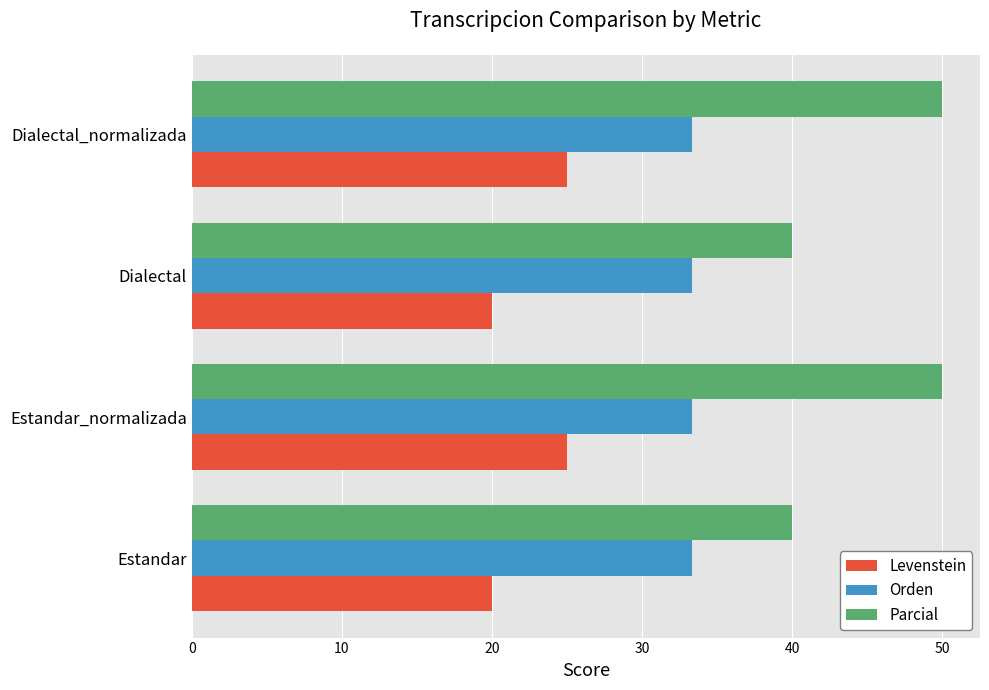

Which series has the widest spread of values?

Parcial